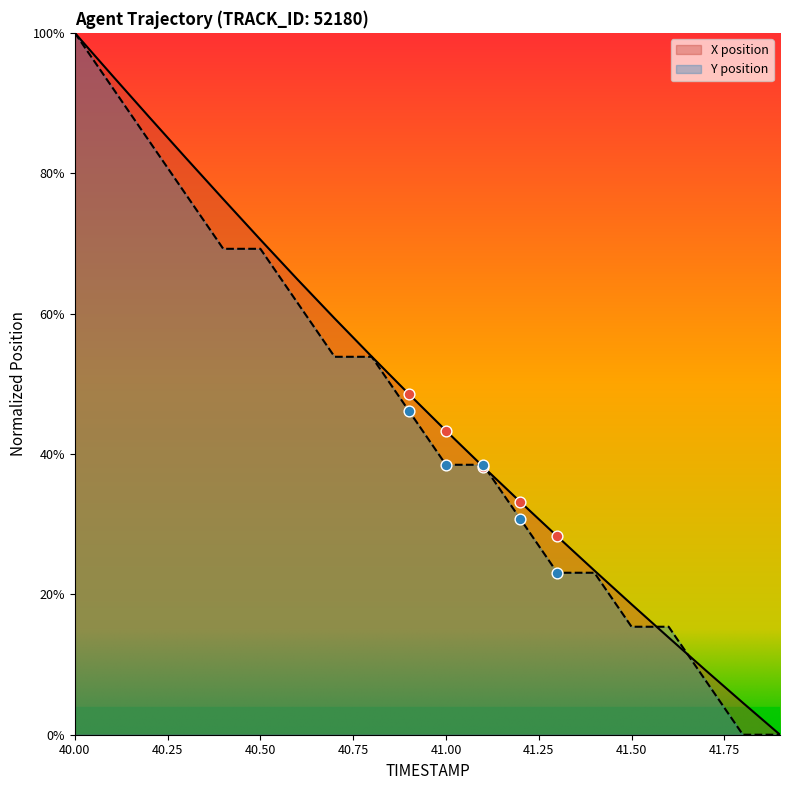

What are all the series names shown in the legend?

X position, Y position